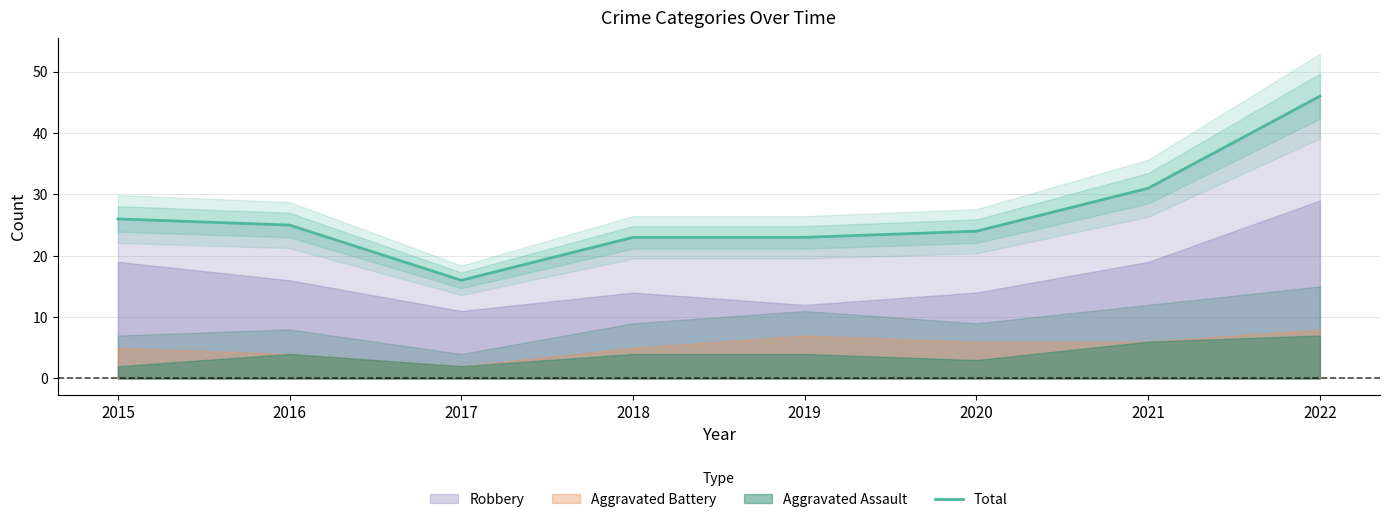

List the labels in order of value, largest first.

2022, 2021, 2015, 2016, 2020, 2018, 2019, 2017